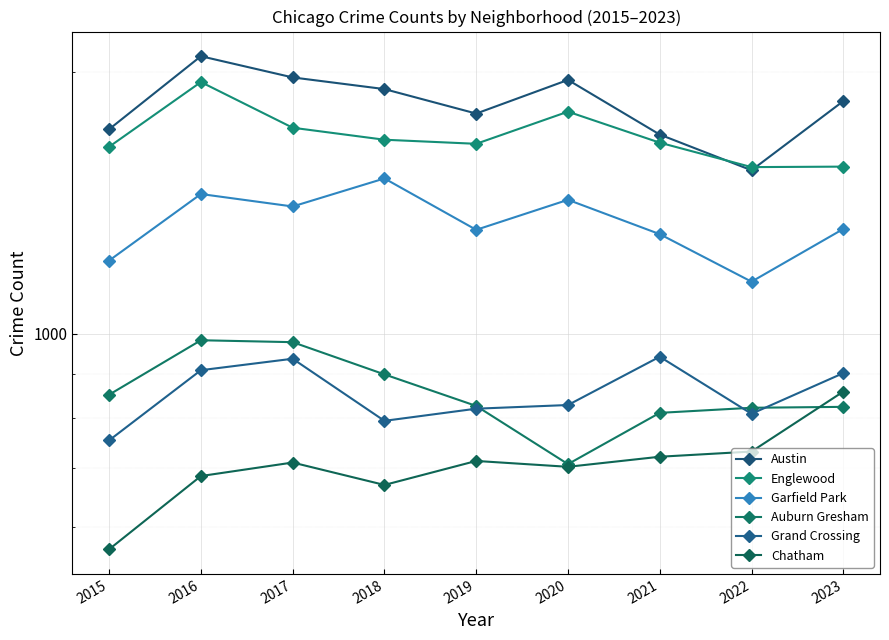

True or false: Garfield Park and Auburn Gresham cross at least once.

False